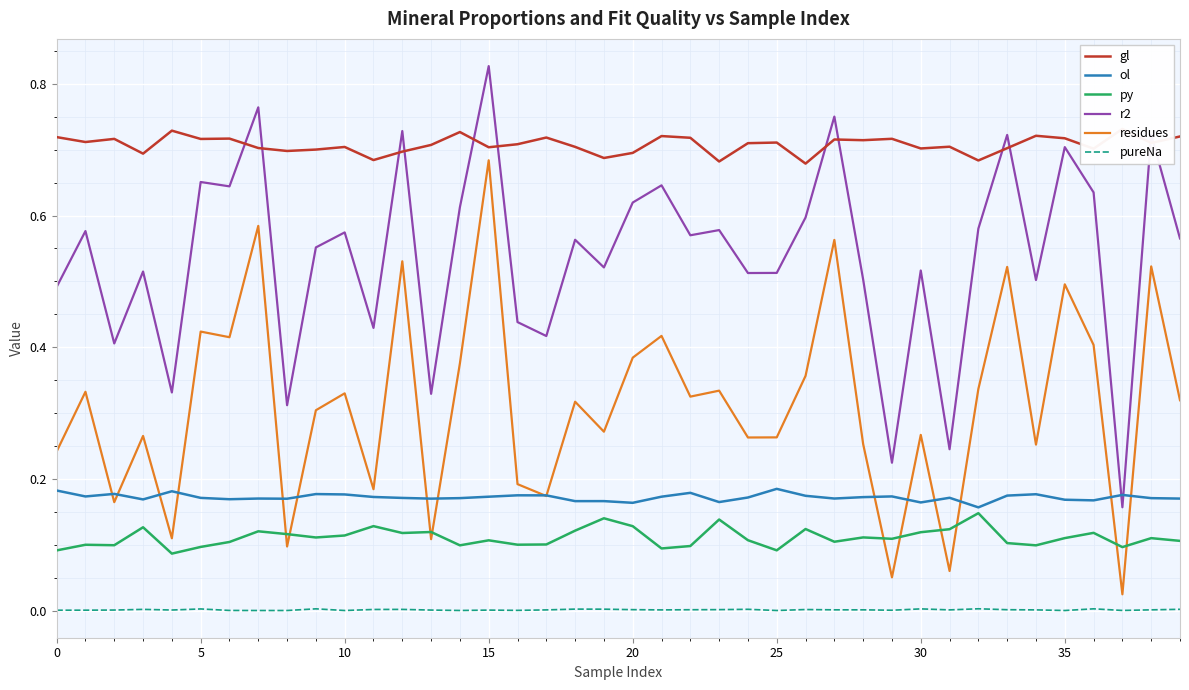

The residues series shows 0.6 at 5. True or false?

False